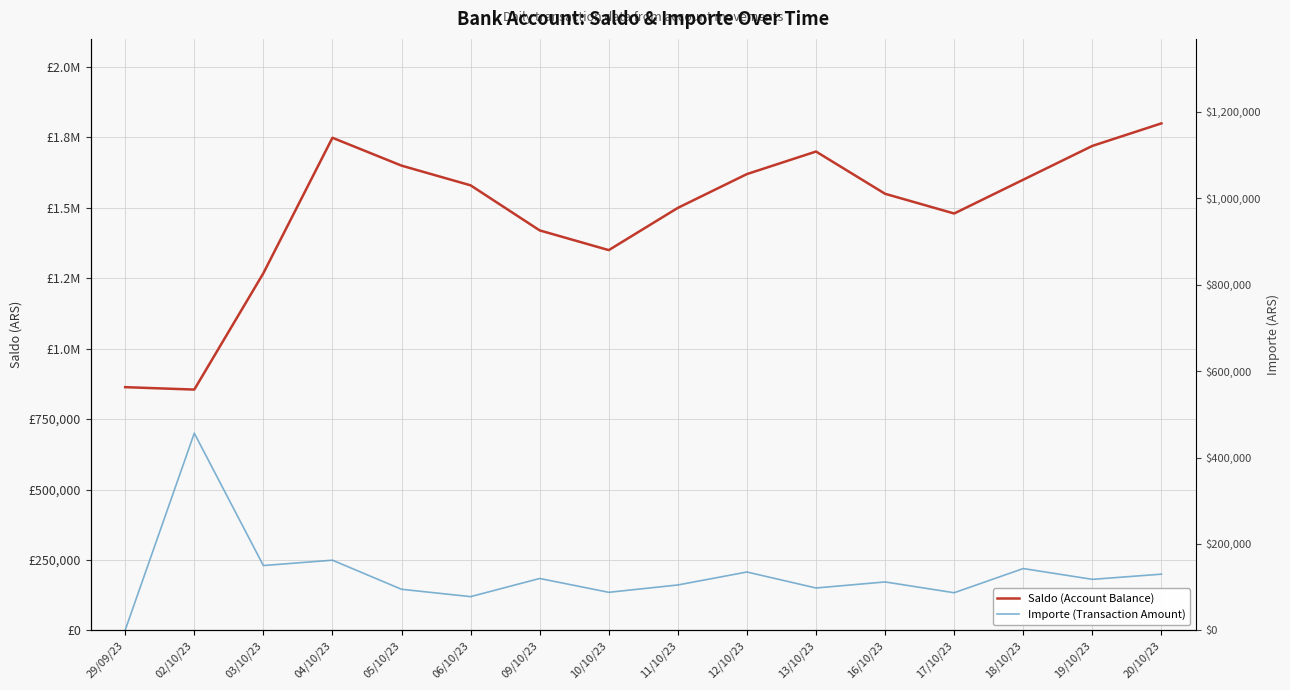

What is the label of the 1st point from the right?

20/10/23